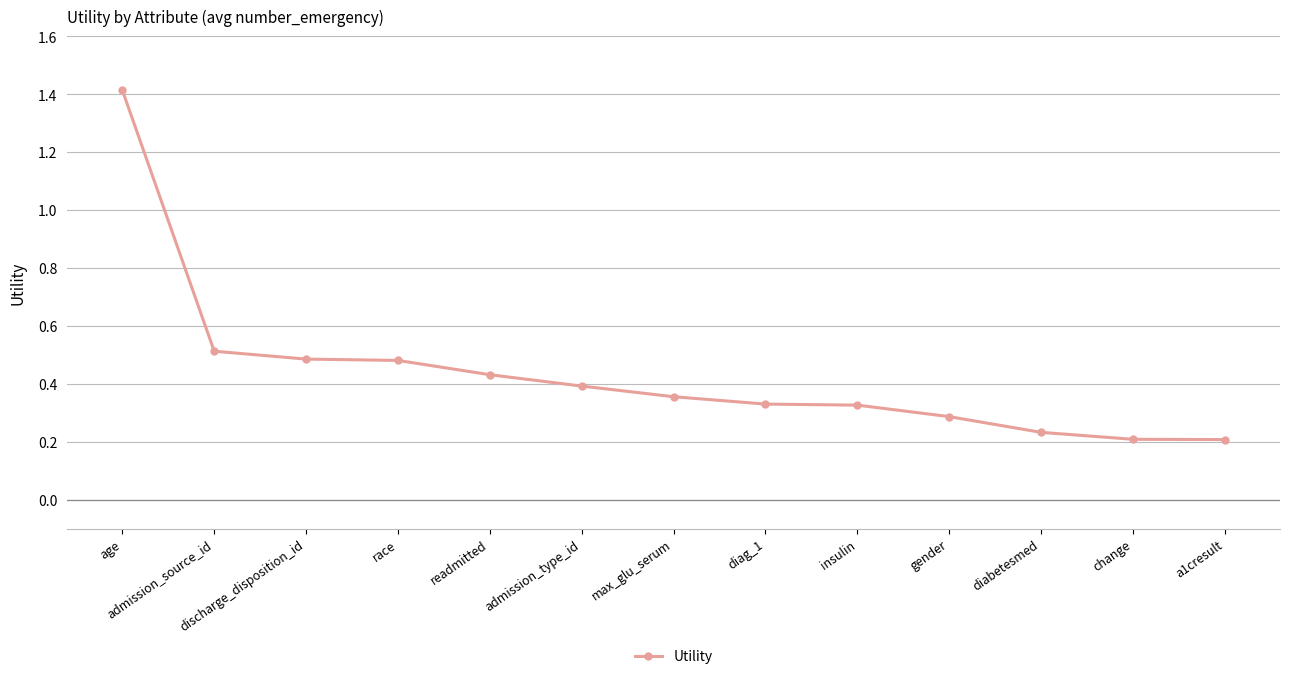

Is it true that the value at readmitted is 0.4?

True